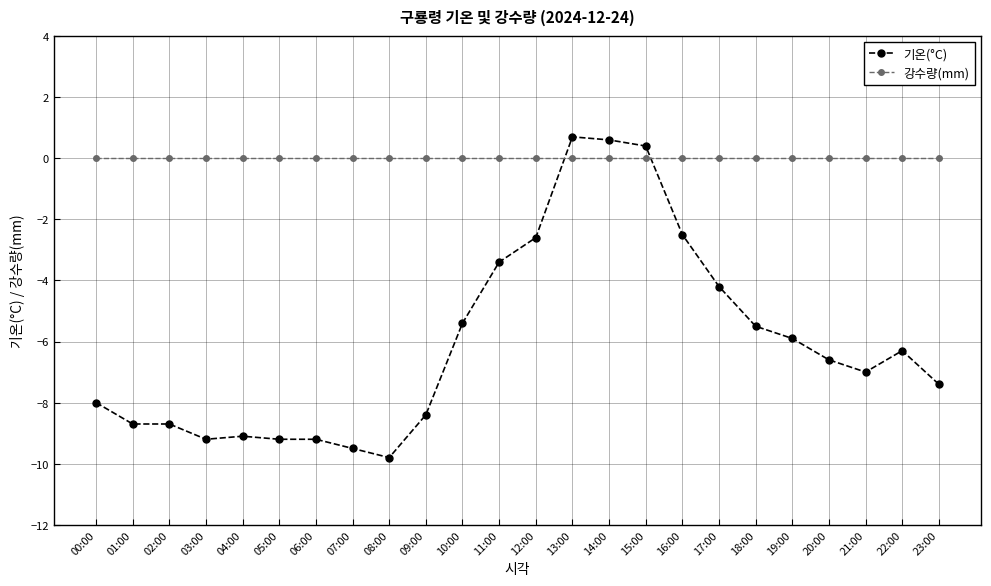

What is the difference between the highest and lowest values at 03:00?

9.2